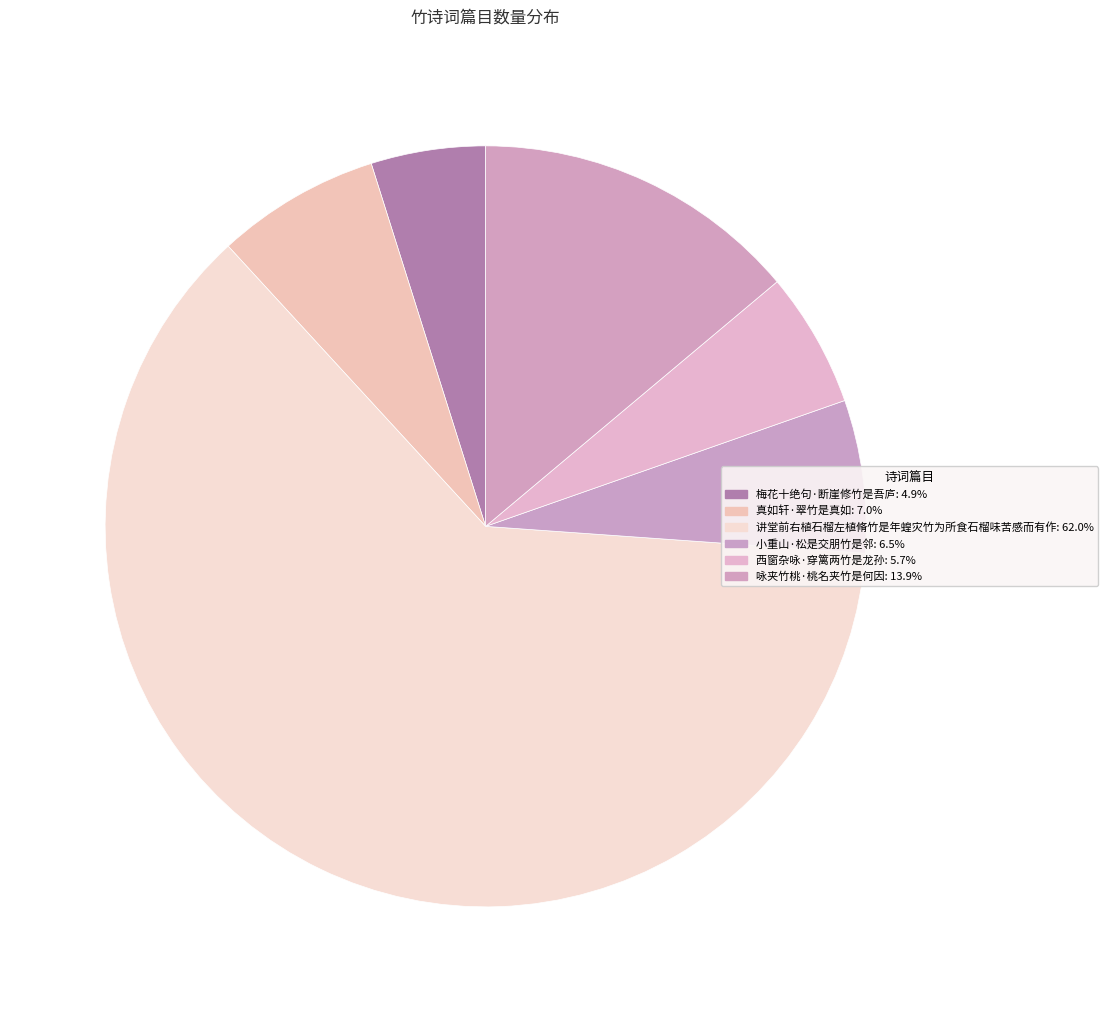

What portion of the pie excludes 讲堂前右植石榴左植脩竹是年蝗灾竹为所食石榴味苦感而有作?

38.0%